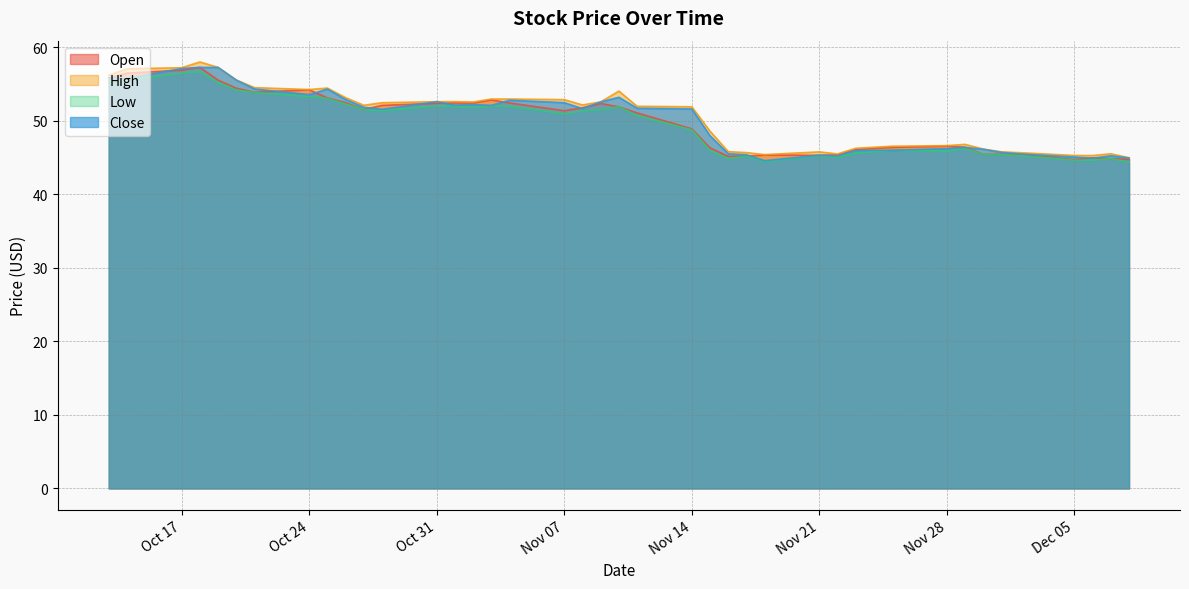

What is the spread (max minus min) of values at Oct 24?

1.0